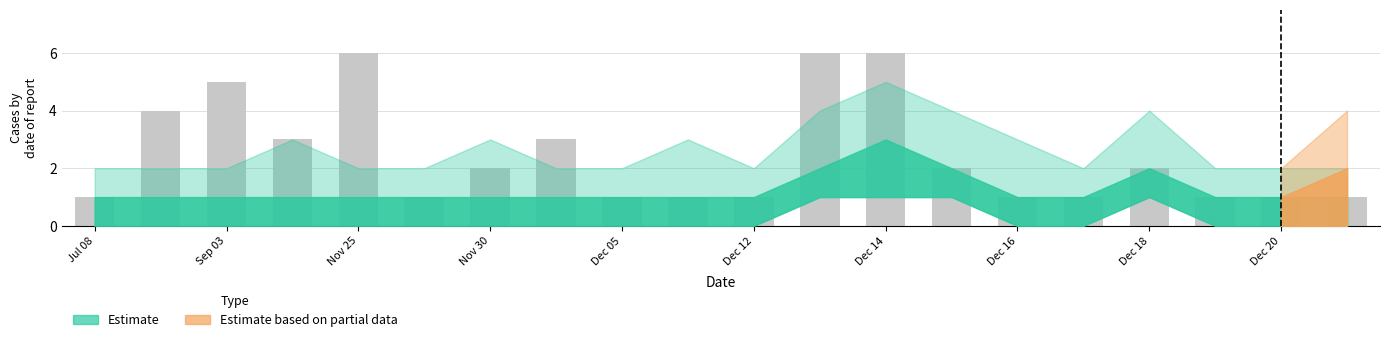

Are the bars horizontal?

No